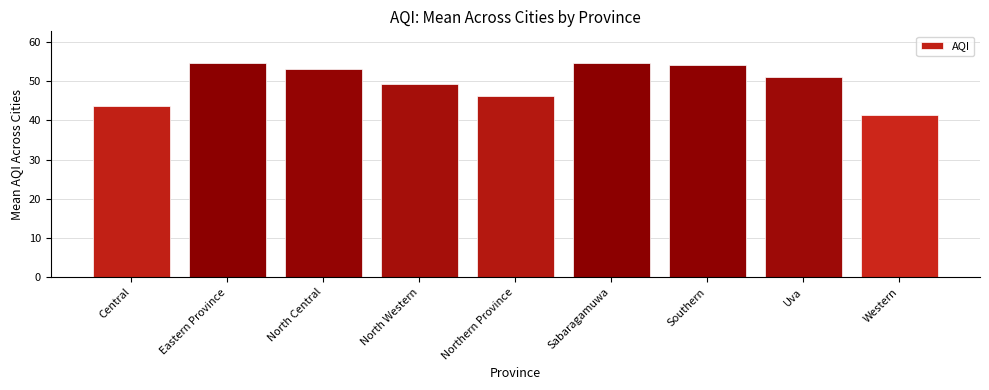

What is the value of the 4th bar from the left?

49.3